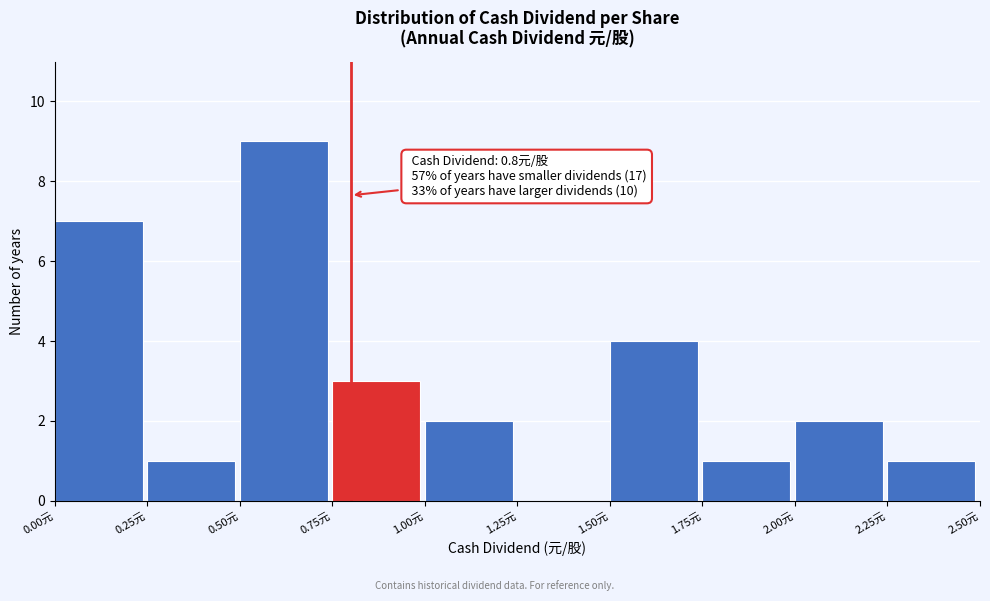

Over which range of the x-axis is the bar tallest?

0.50 to 0.75